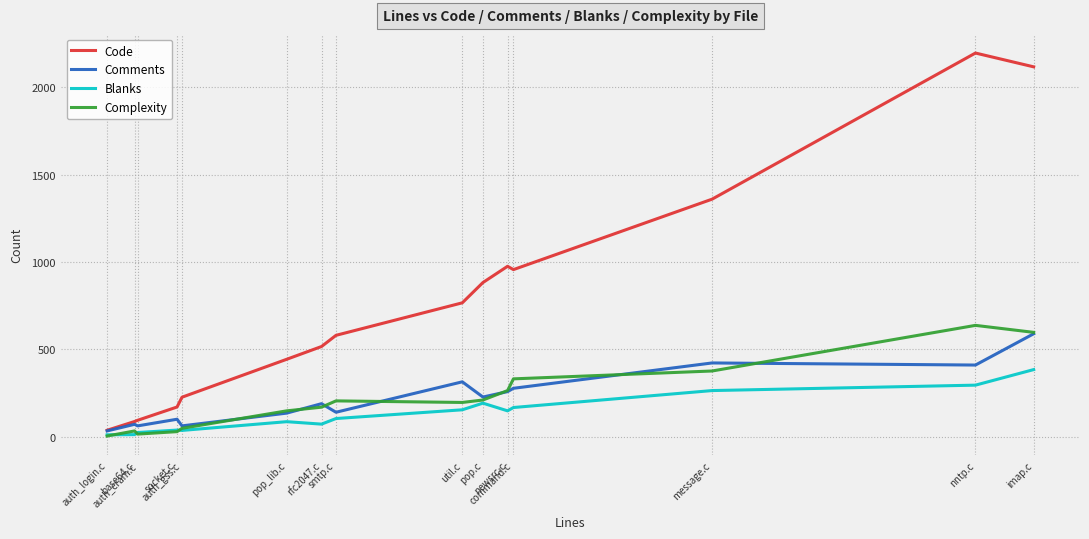

Where does the Complexity series first go above 197?

smtp.c